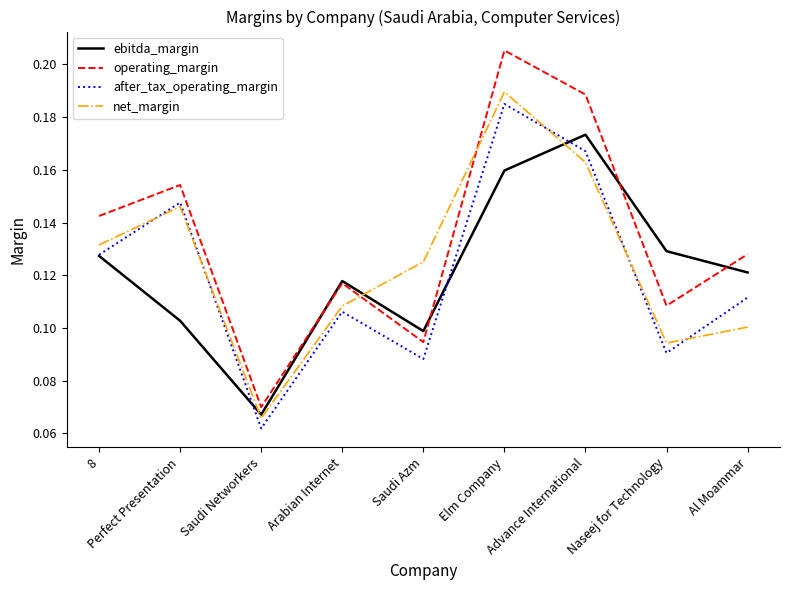

Which series has the largest range (max minus min)?

operating_margin